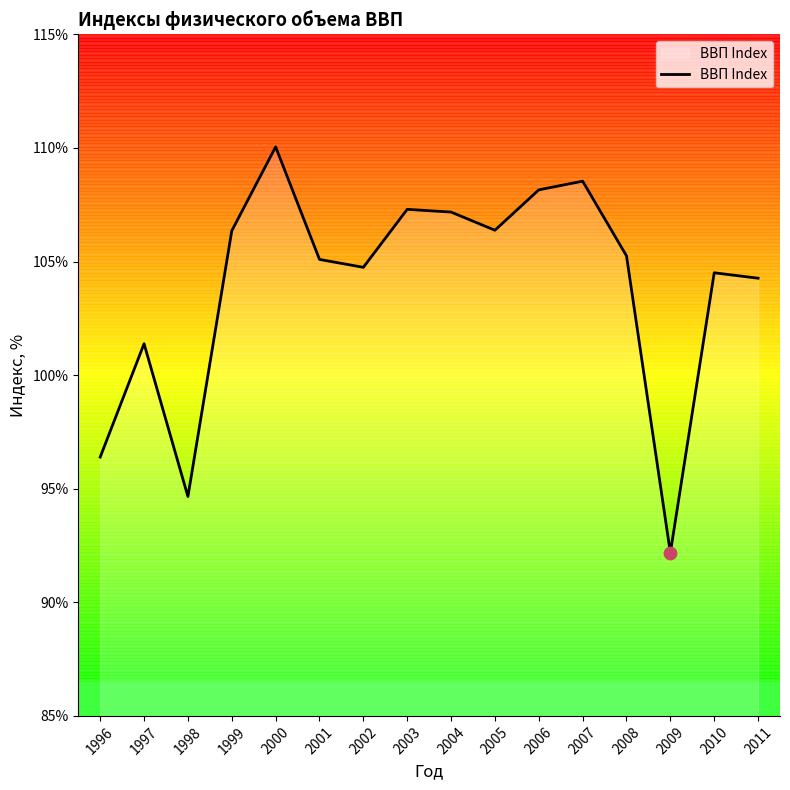

Approximately how many times larger is the value at 2007 compared to 2001?

1.0